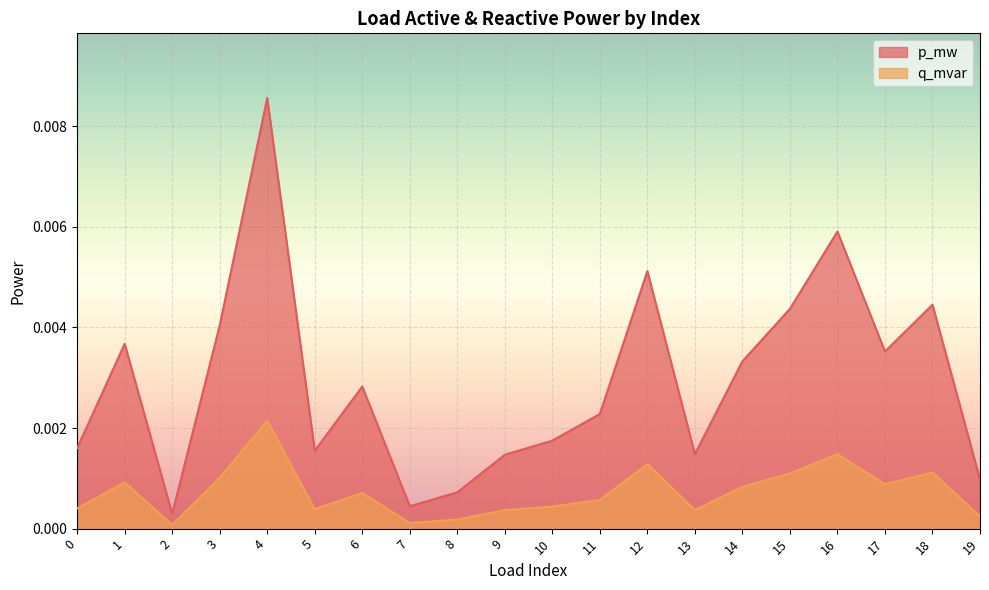

Which series has the largest total across all categories?

p_mw